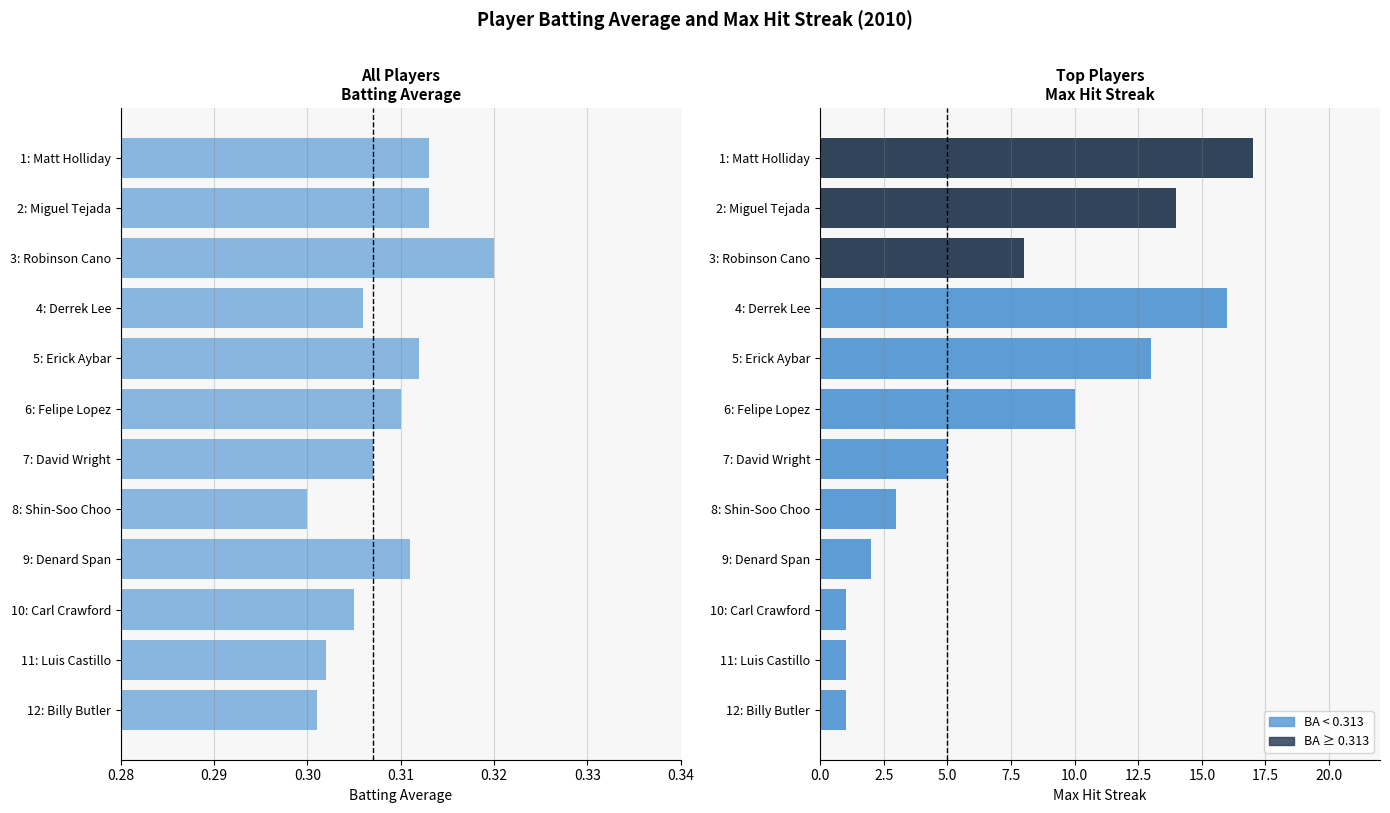

How many positive values does the BA ≥ 0.313 series have?

3